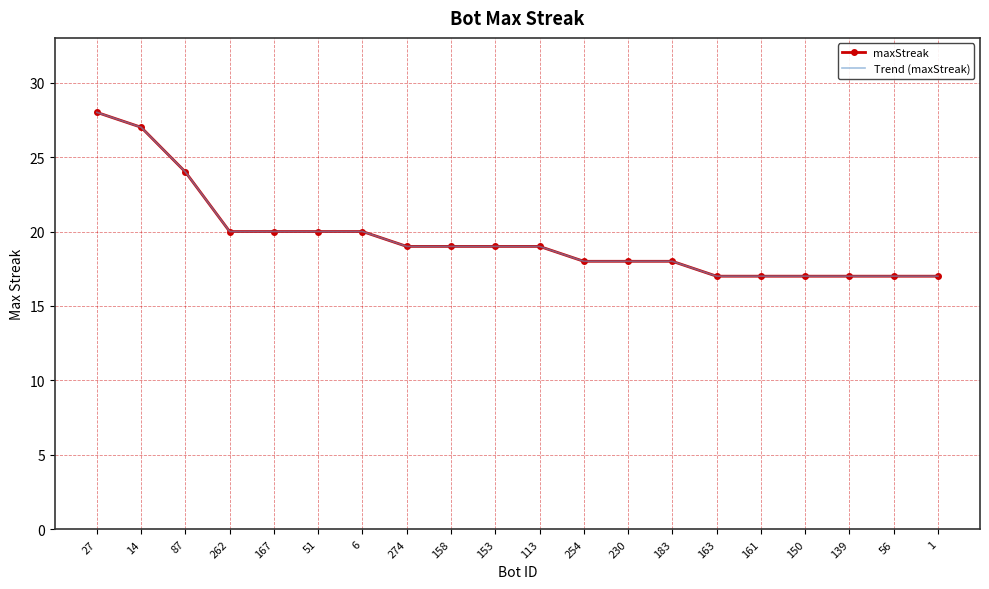

At which category does the chart reach its minimum across all series?

163